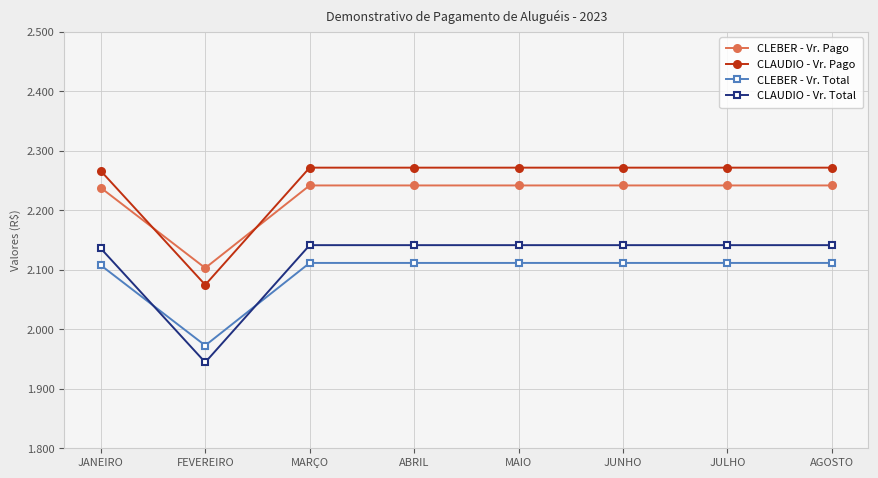

What is the approximate value of CLAUDIO - Vr. Total at ABRIL?

2141.4